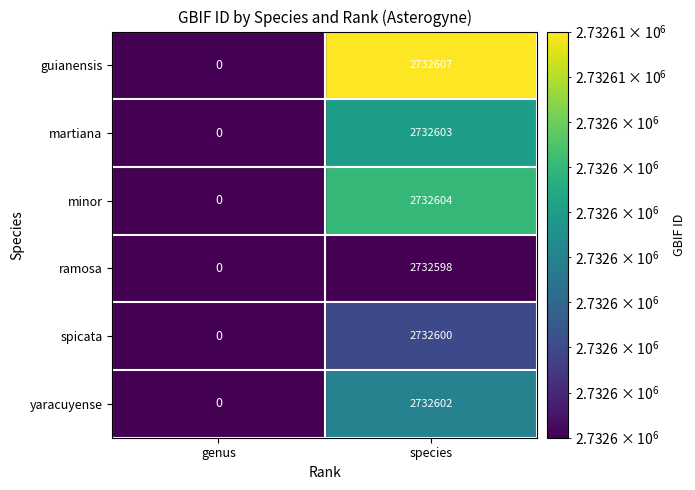

At which category does the chart reach its minimum across all series?

species